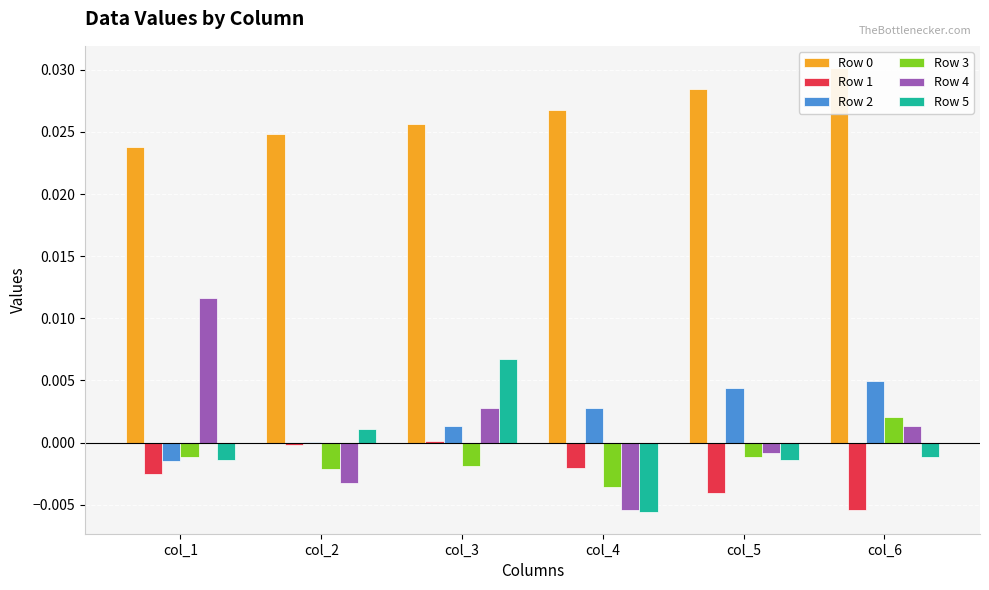

Between col_6 and col_3, which is larger?

col_6